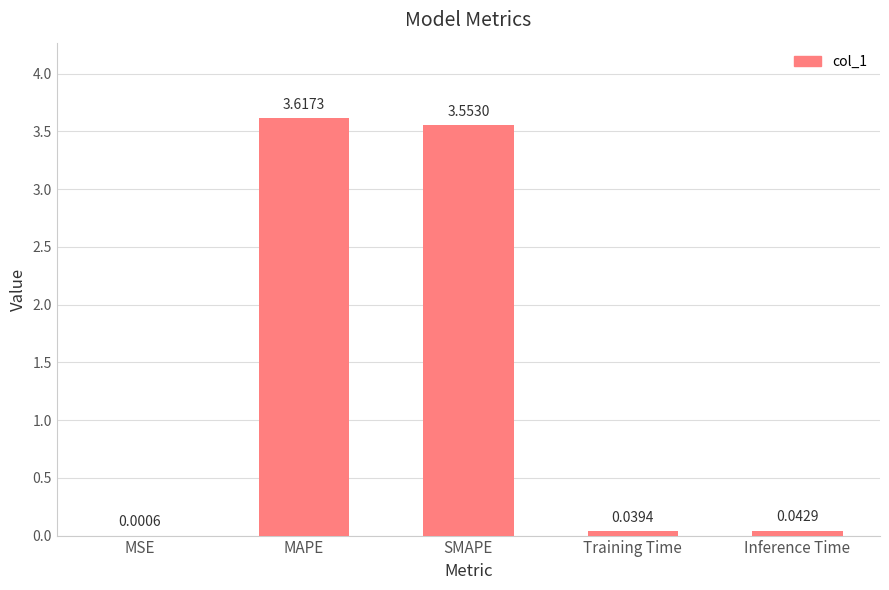

At which category does the chart reach its peak across all series?

MAPE